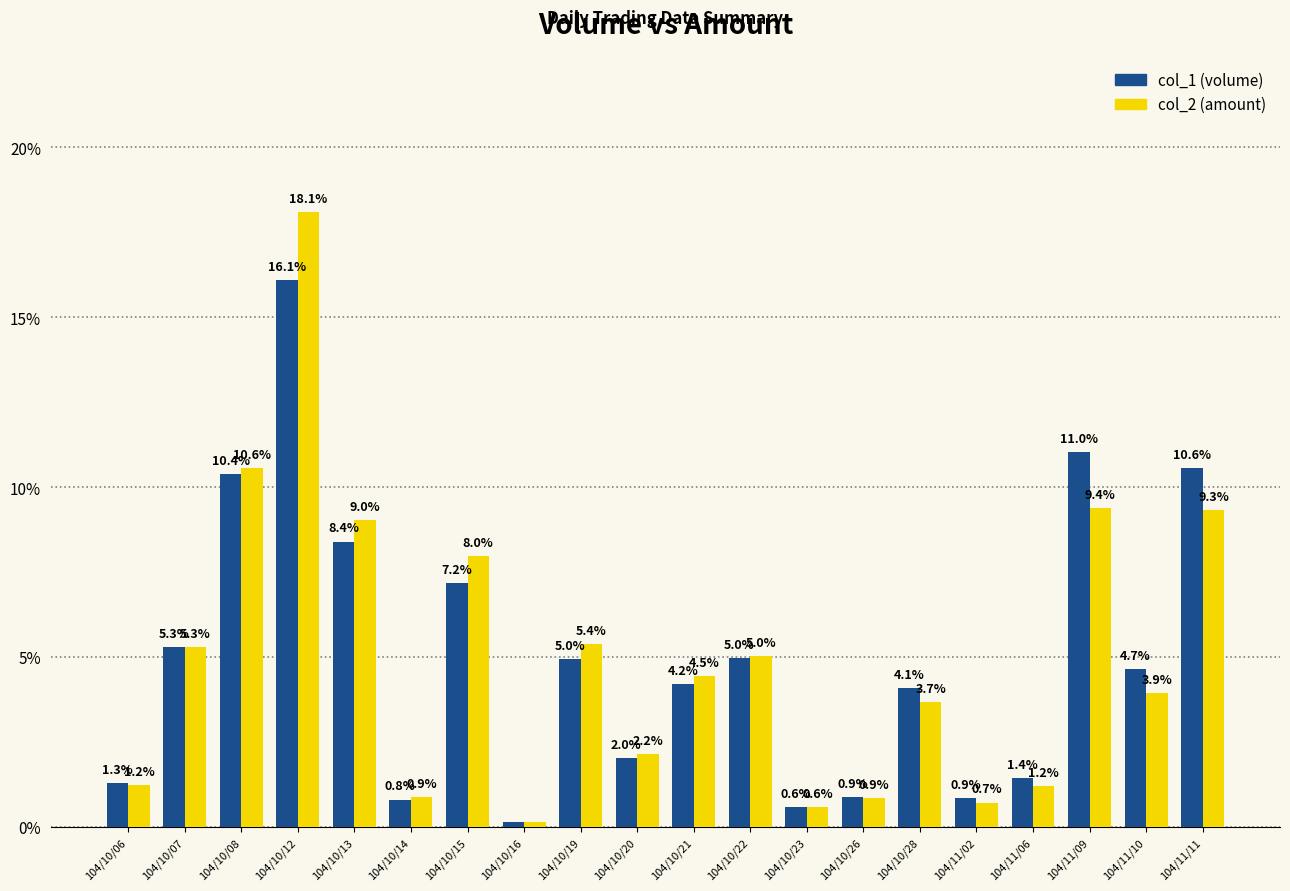

Read the col_1 (volume) value at 104/10/28.

4.1